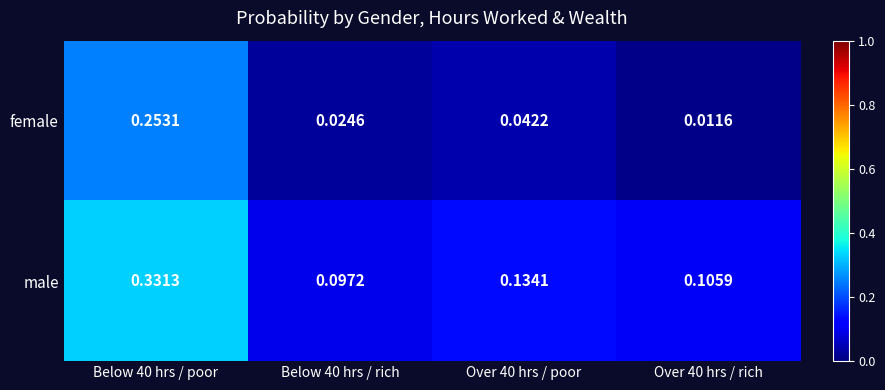

Is the value of female at Below 40 hrs / rich greater than the value of male at Below 40 hrs / rich?

No